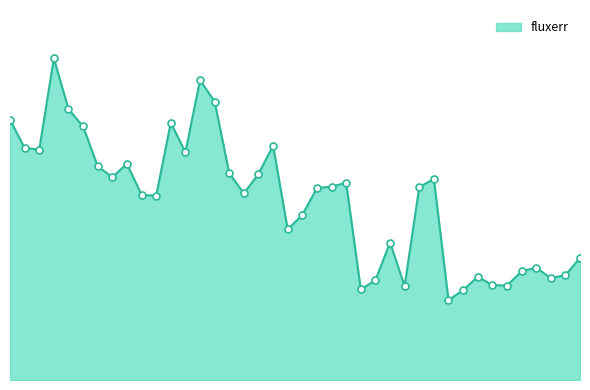

Is this an area chart (filled region under the line)?

Yes